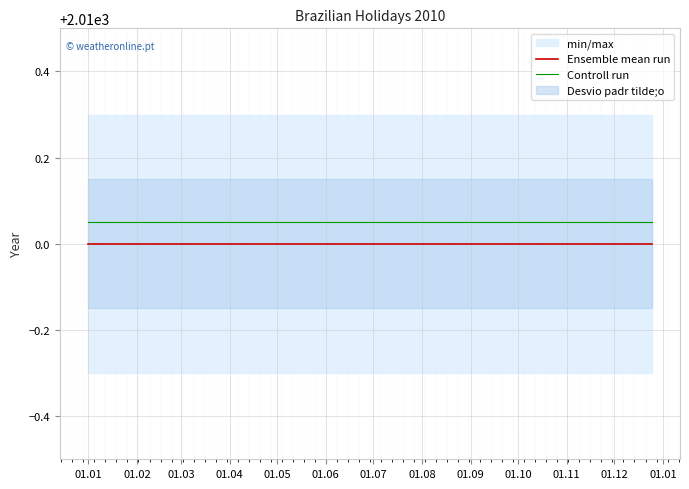

True or false: Controll run and Ensemble mean run cross at least once.

False